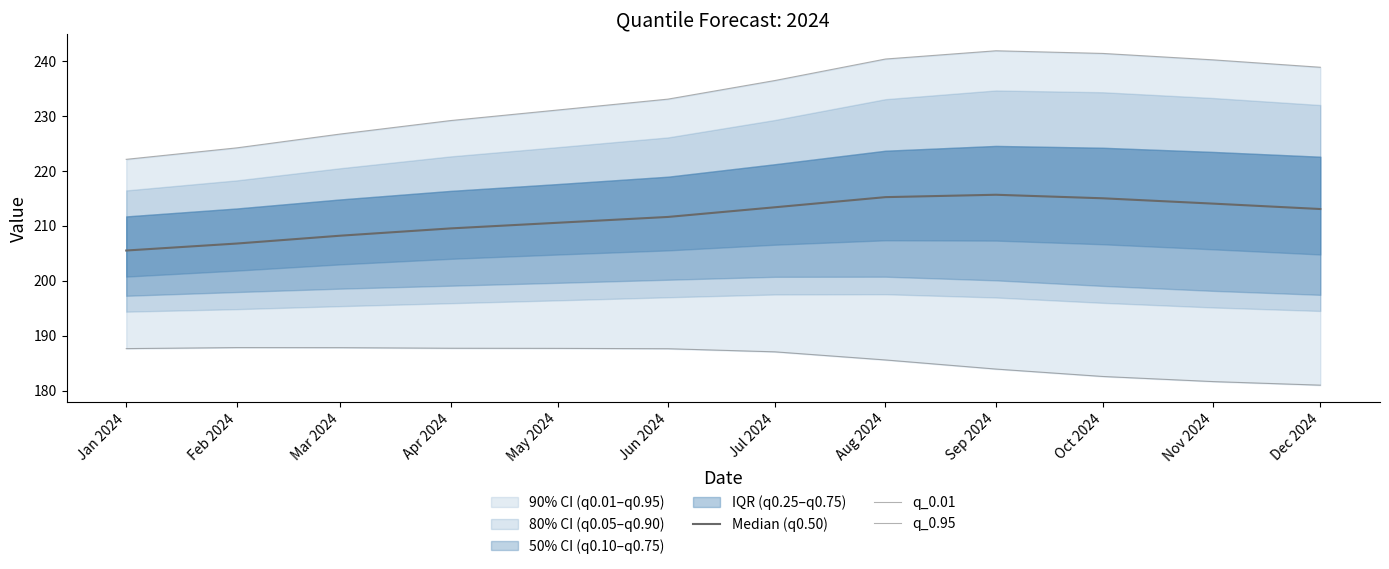

What is the maximum value for q_0.95?

241.8